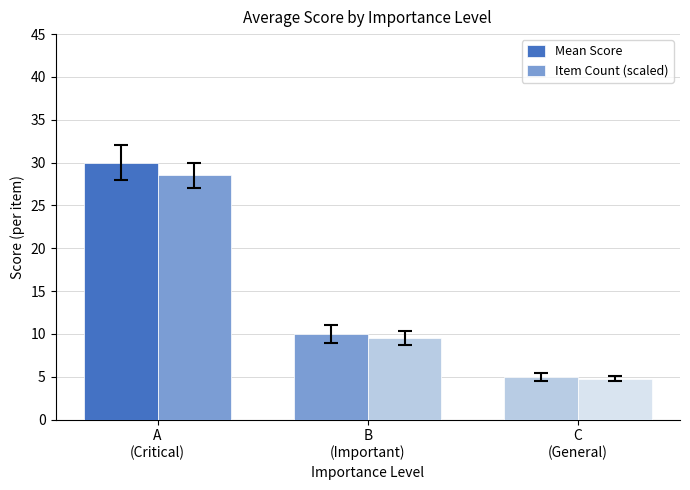

Are the bars grouped side by side (vs. stacked)?

Yes